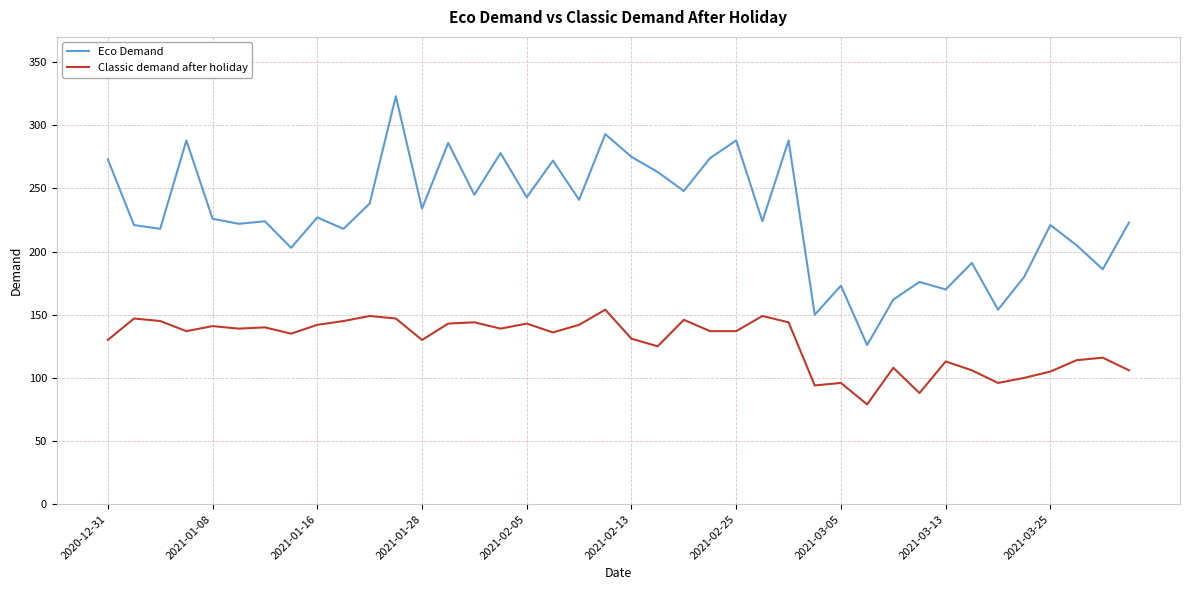

Does the chart display data point markers on the line(s)?

No